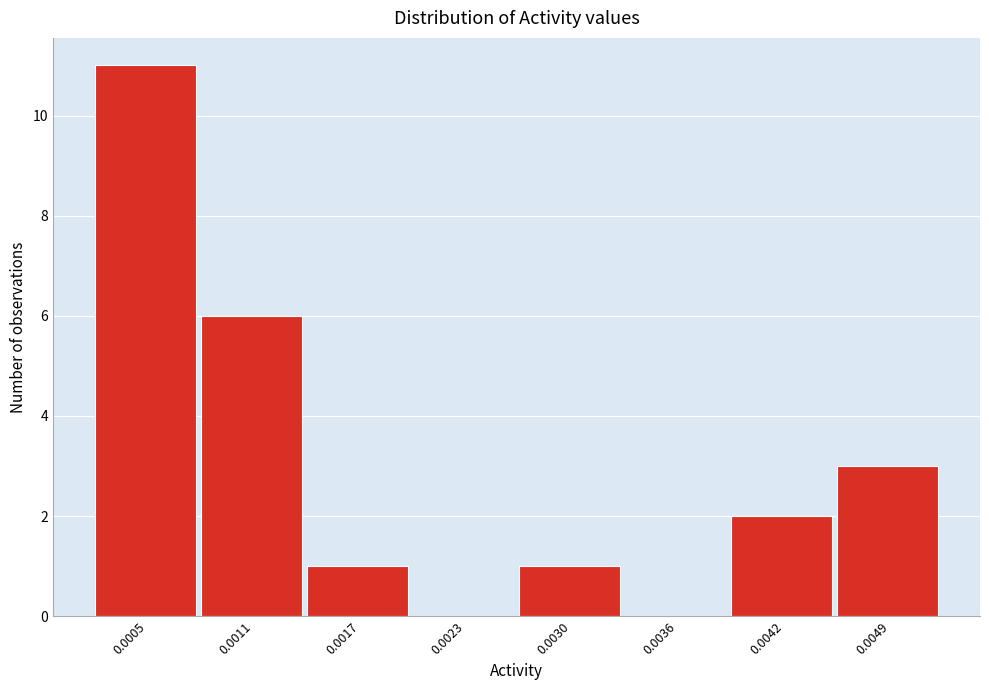

Reading left to right, extract all data points from this chart.

0.0005=11	0.0011=6	0.0017=1	0.0023=0	0.0030=1	0.0036=0	0.0042=2	0.0049=3